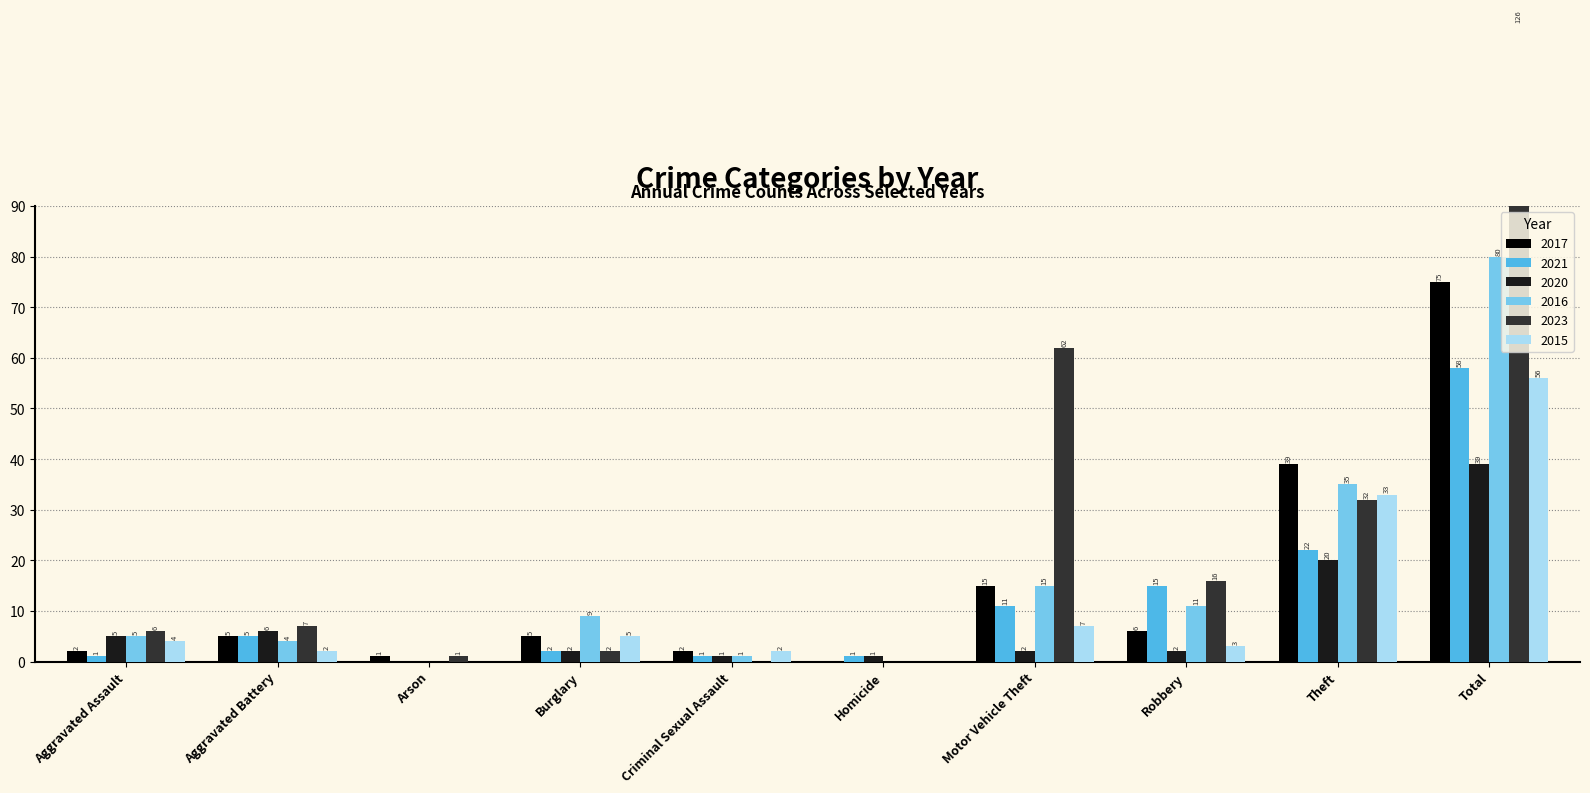

What is the label of the 9th bar from the left?

Theft